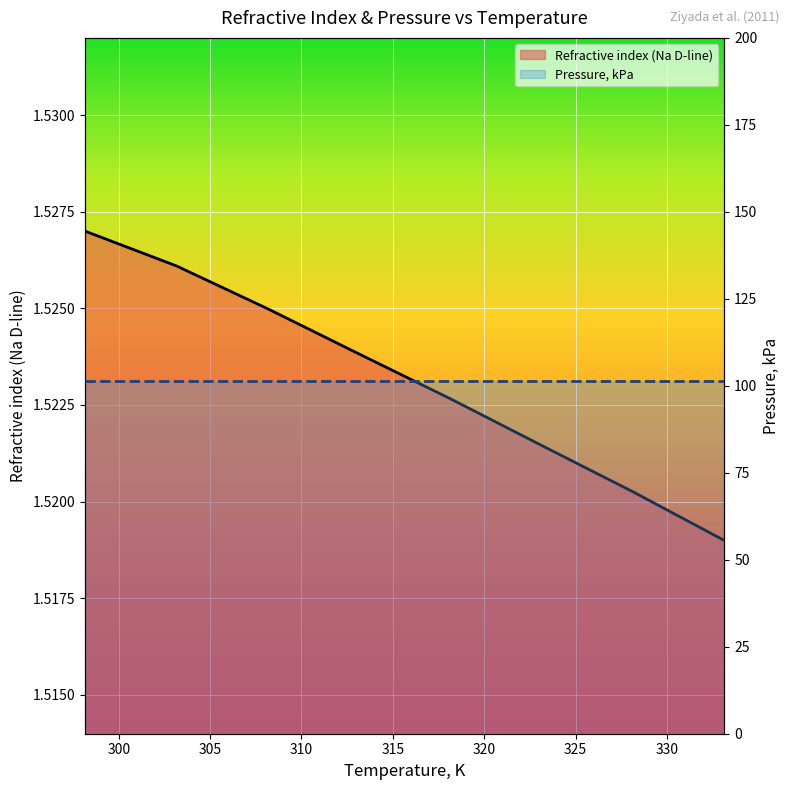

At which category does the chart reach its peak across all series?

298.15